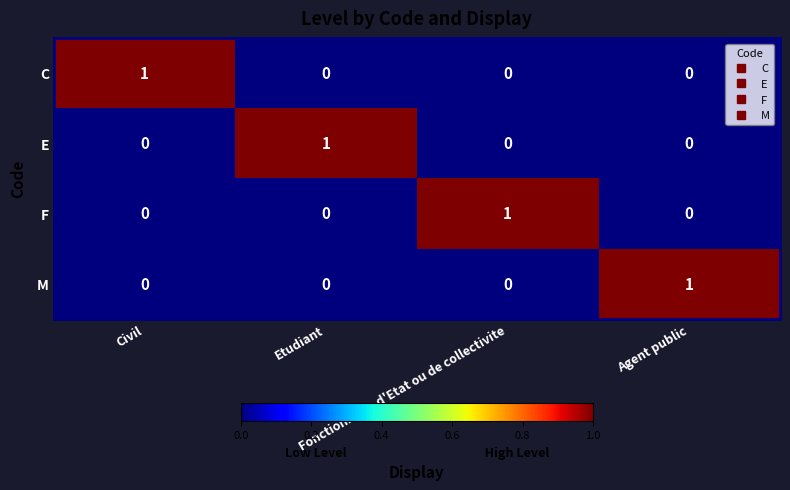

Count the C values in the range 0 to 1.

4